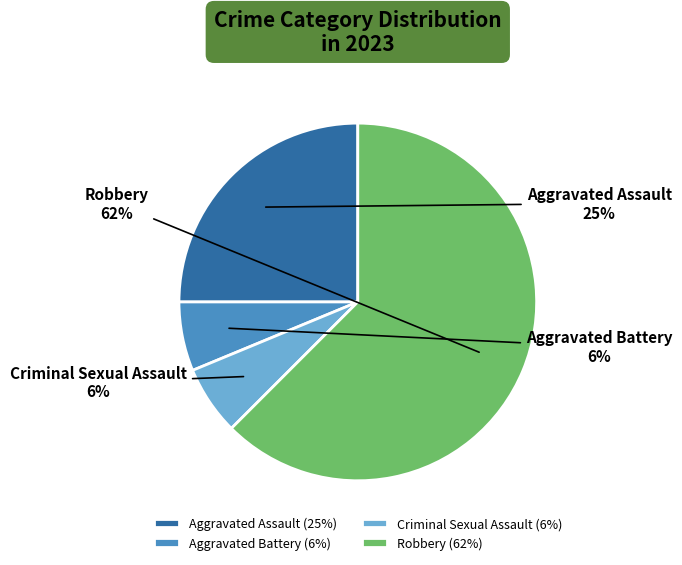

Is Robbery the majority of the pie?

Yes